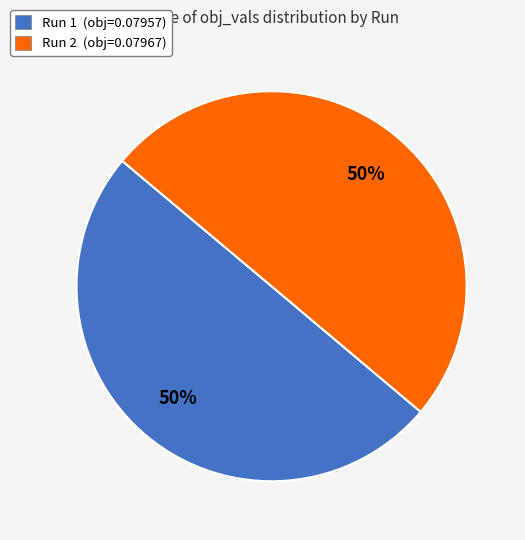

To the nearest percent, what is the combined percentage of Run 1 (obj=0.07957) and Run 2 (obj=0.07967)?

100%